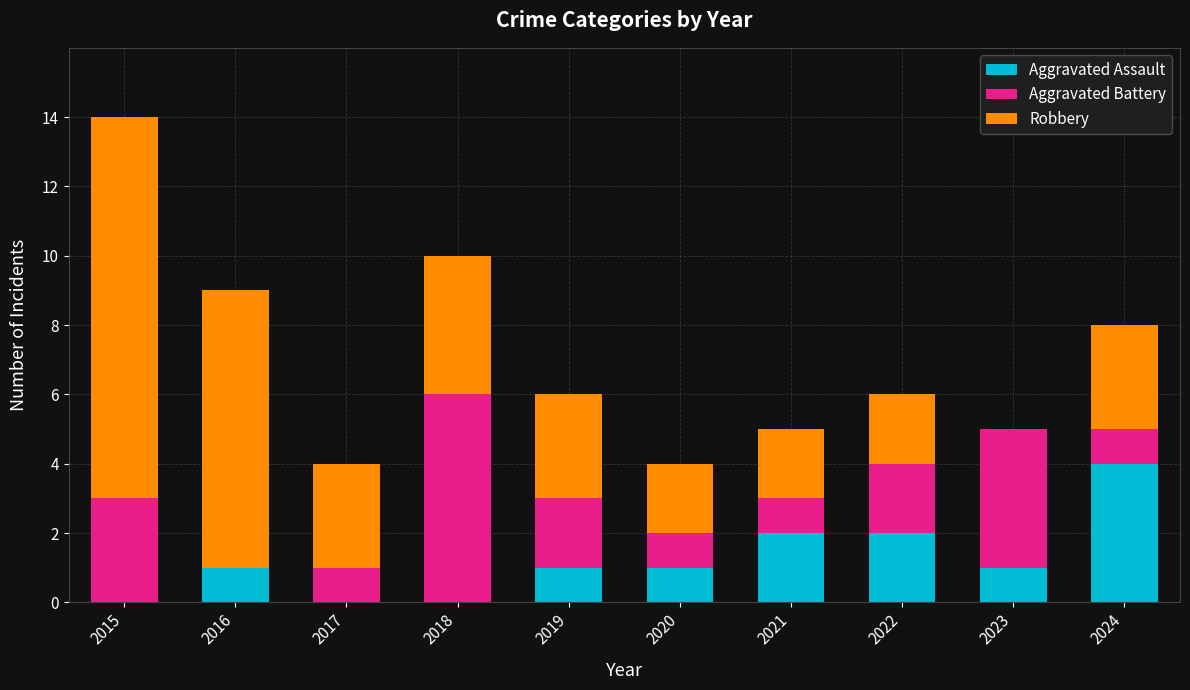

What is the total value across all series at 2021?

5